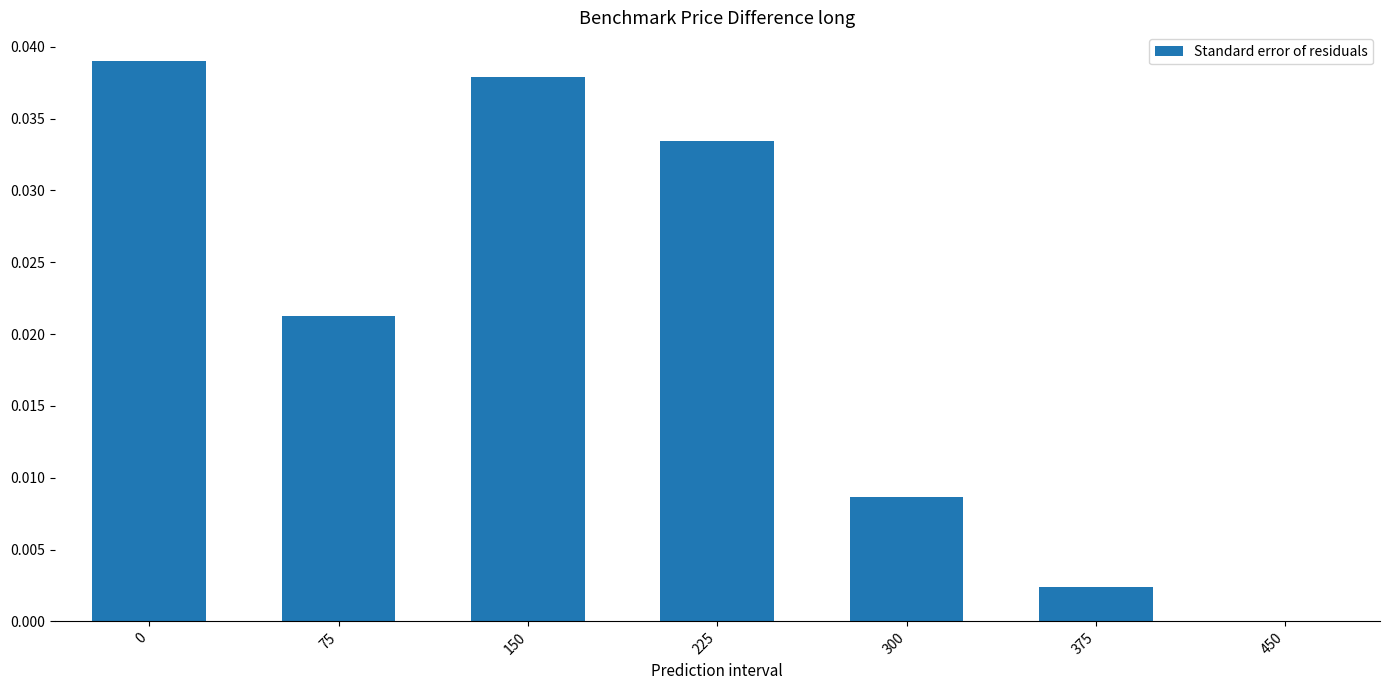

What is the sum of all values?

0.1